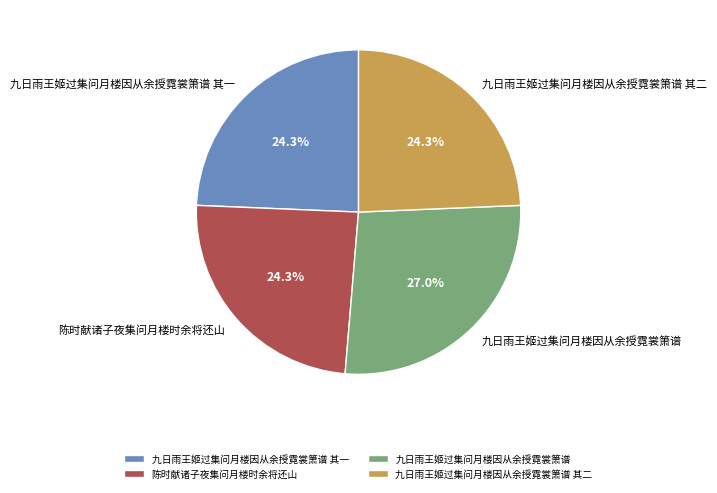

To the nearest percent, what is the difference between the largest and smallest slice percentages?

3%